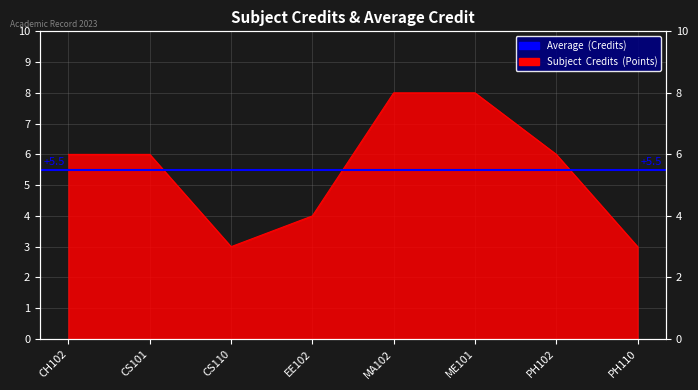

How many data points are above 6?

2